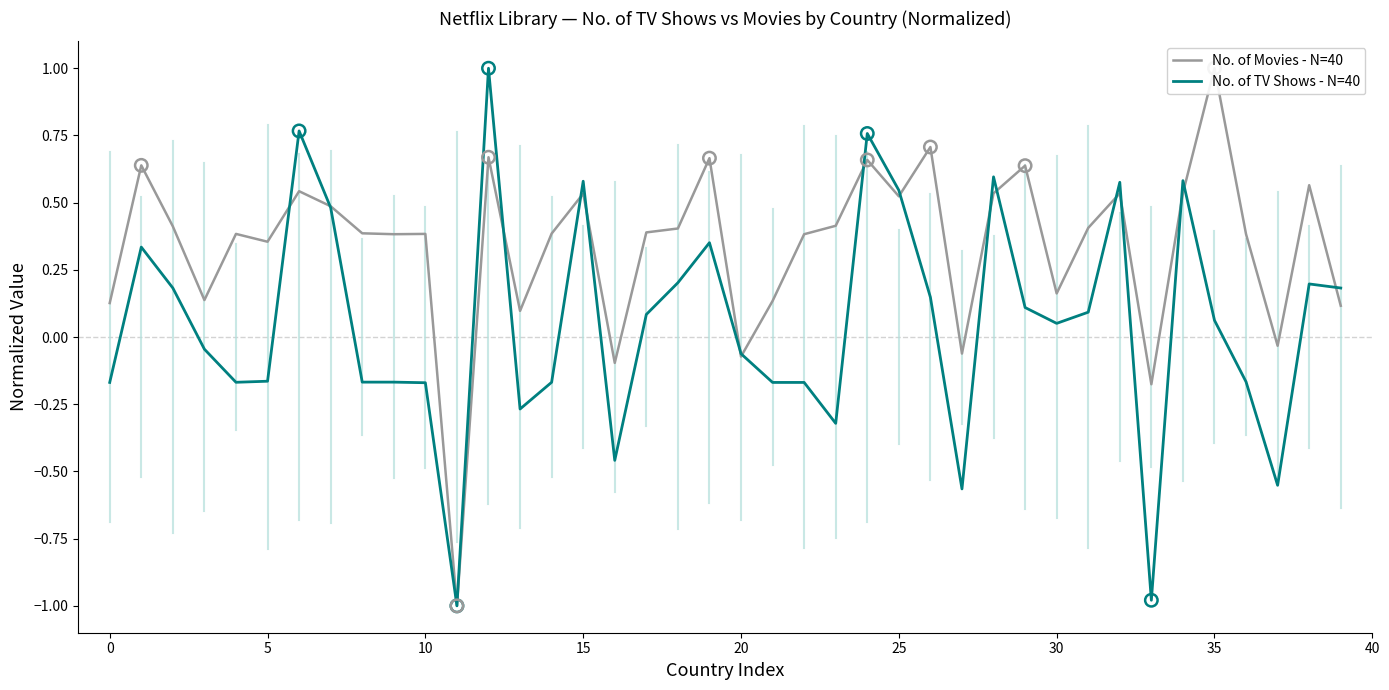

Which series reaches the minimum Y coordinate?

No. of Movies - N=40